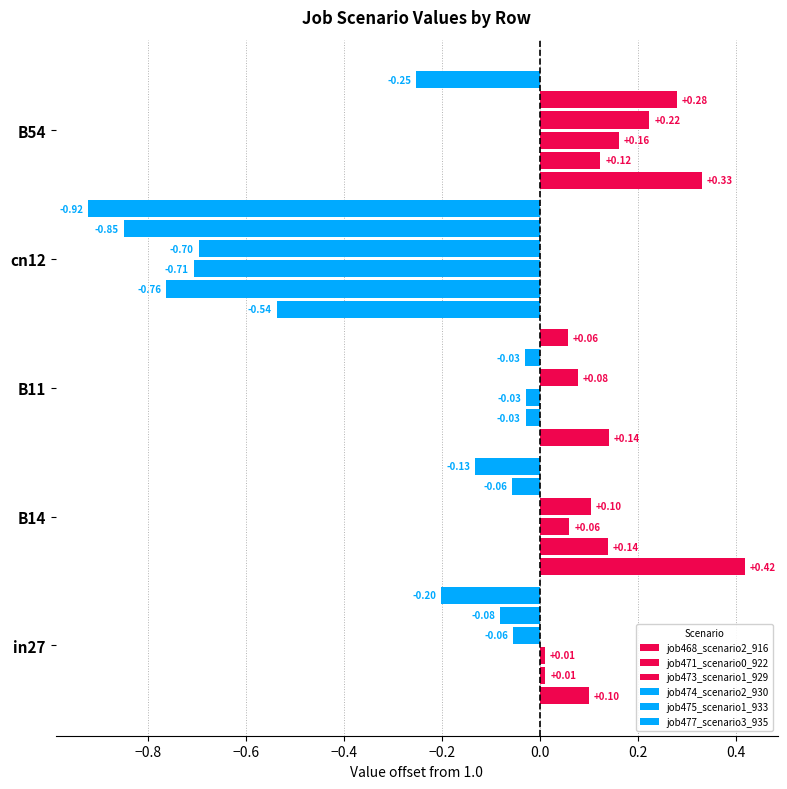

How many distinct data groups are displayed?

6